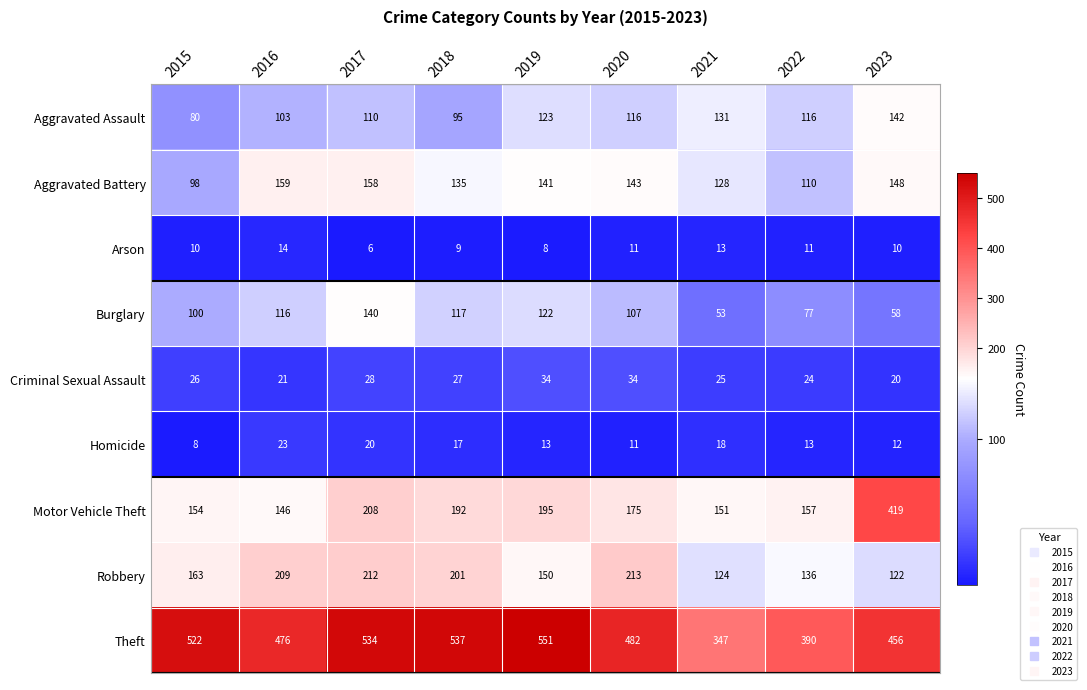

Which series has the largest total across all categories?

Theft